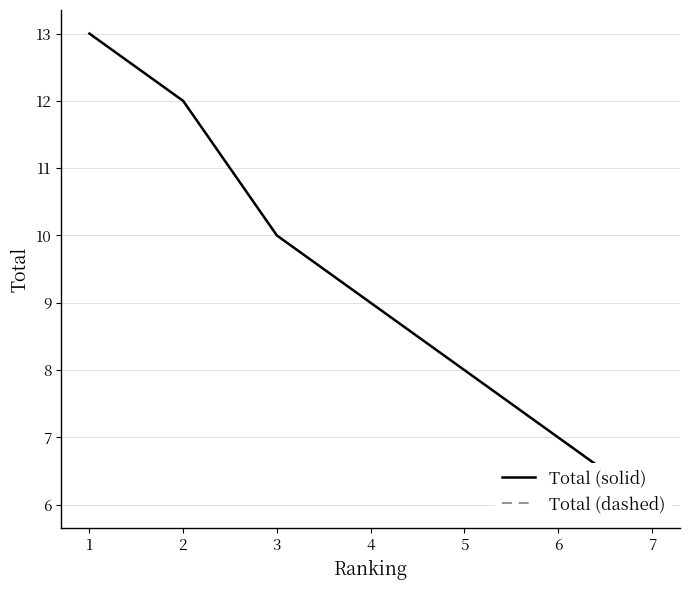

True or false: Total (solid) and Total (dashed) intersect in this chart.

False